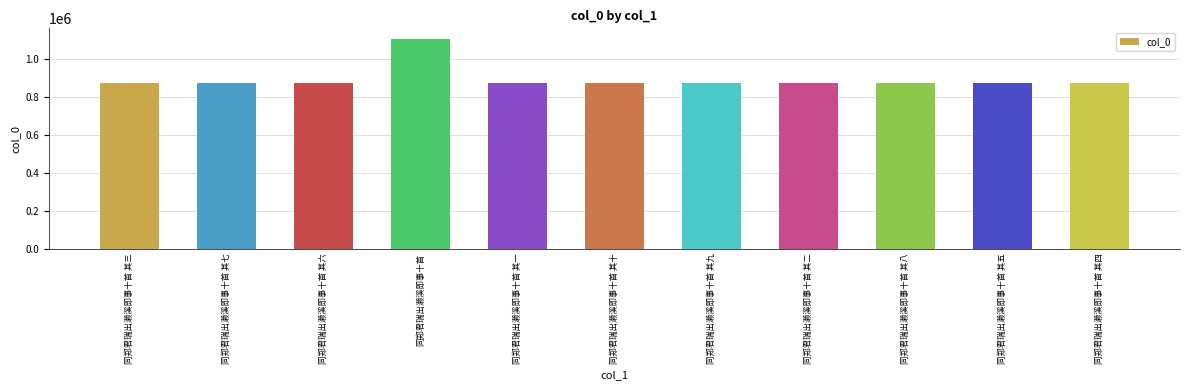

Which category has the highest value across all series?

同郑君瑞出濑溪即事十首